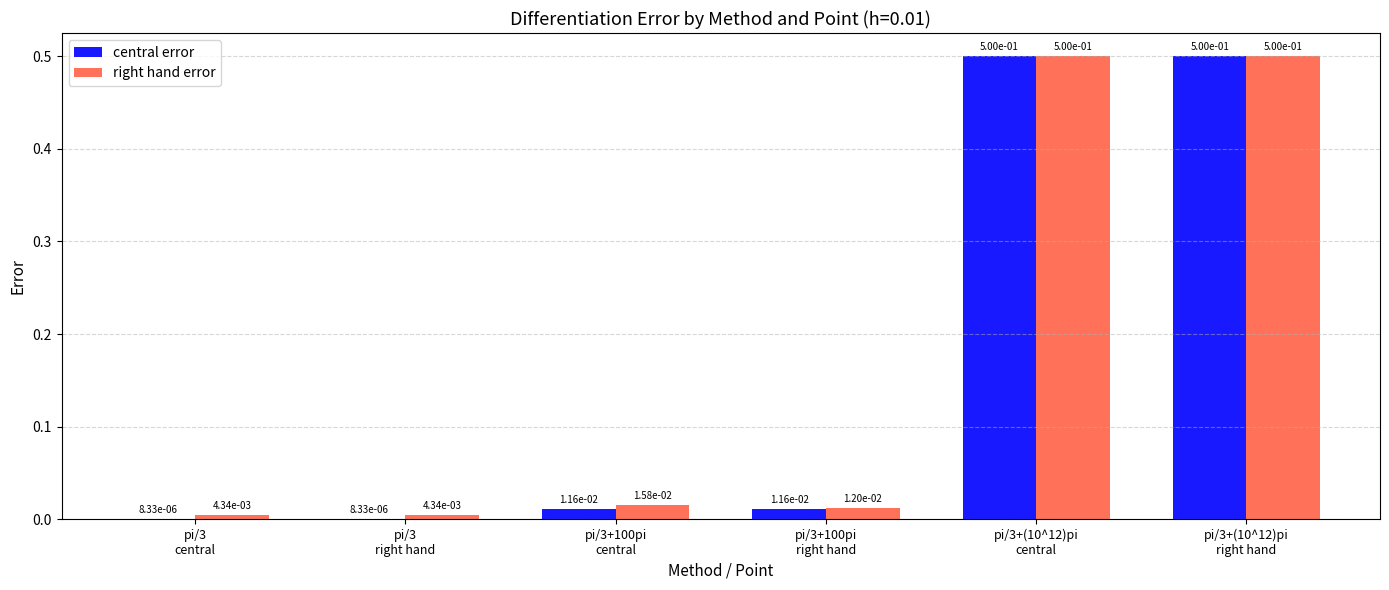

Are the bars horizontal?

No